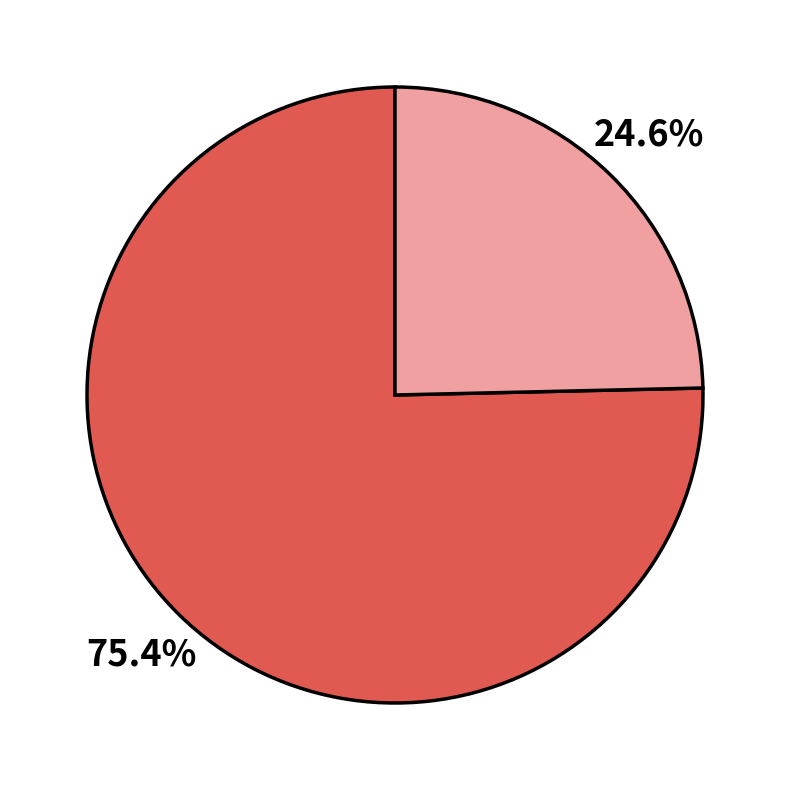

Is there a majority slice in this chart?

Yes